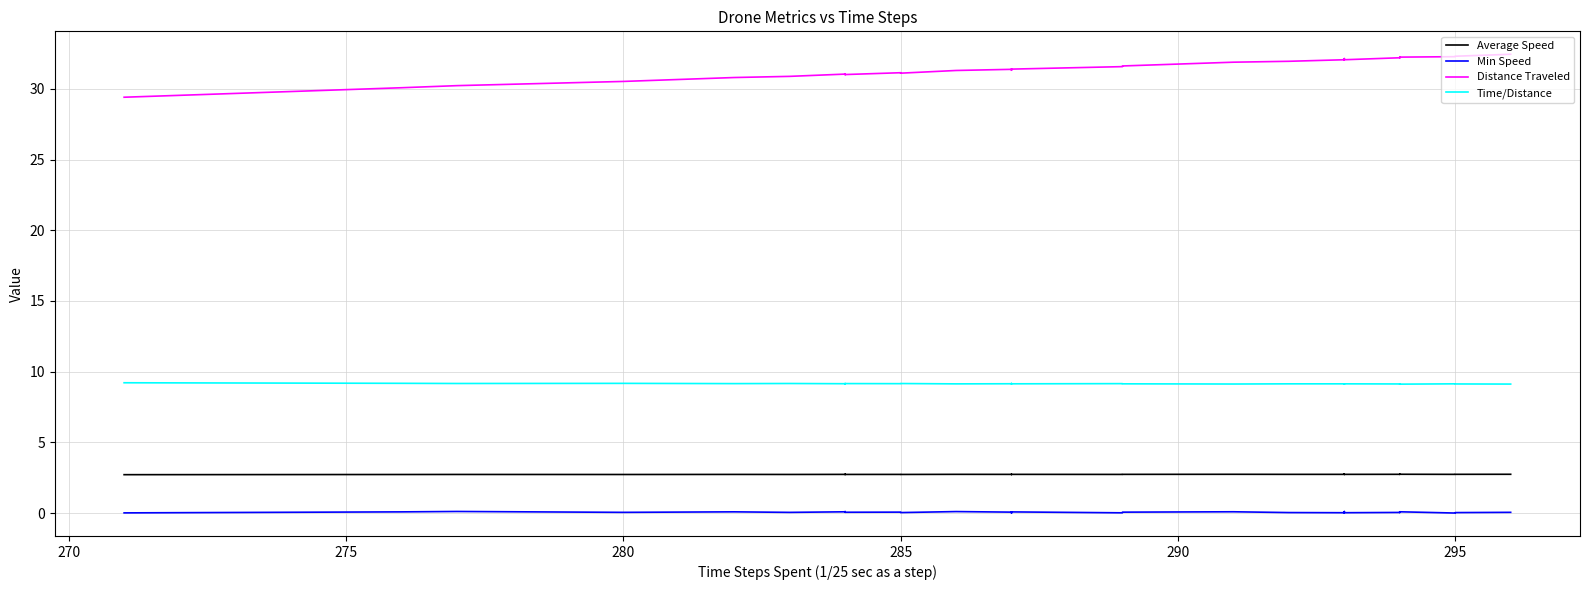

Which series has the largest range (max minus min)?

Distance Traveled